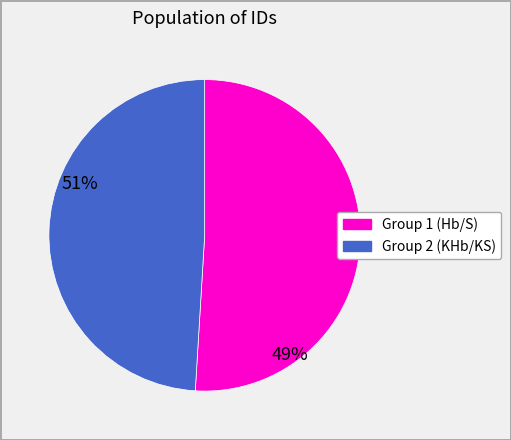

Is there any slice that represents more than half of the pie?

Yes